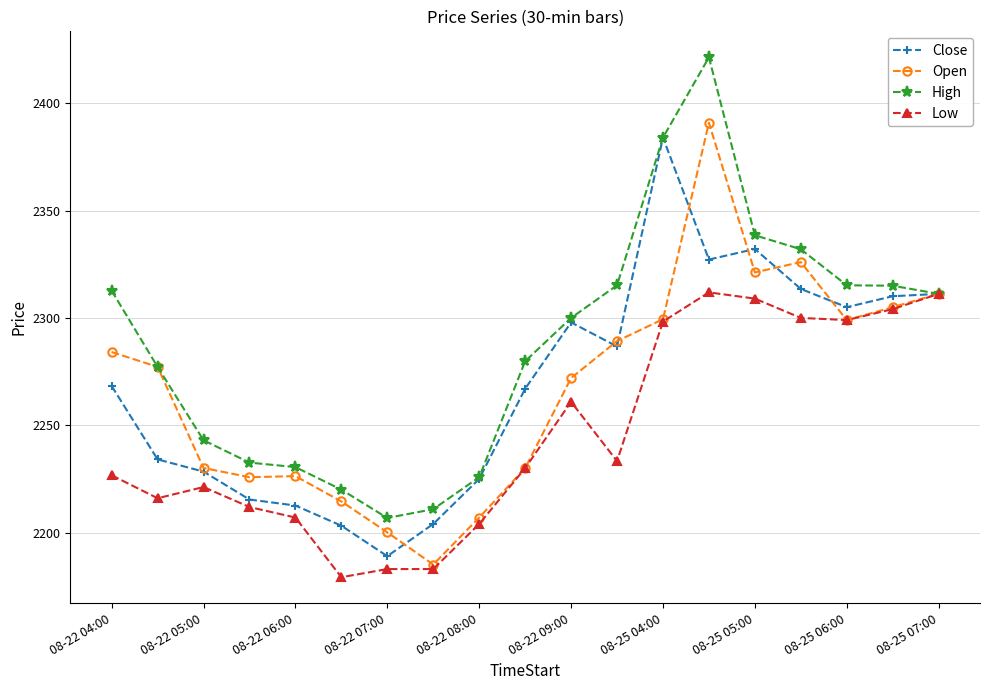

Which series has the largest total across all categories?

High